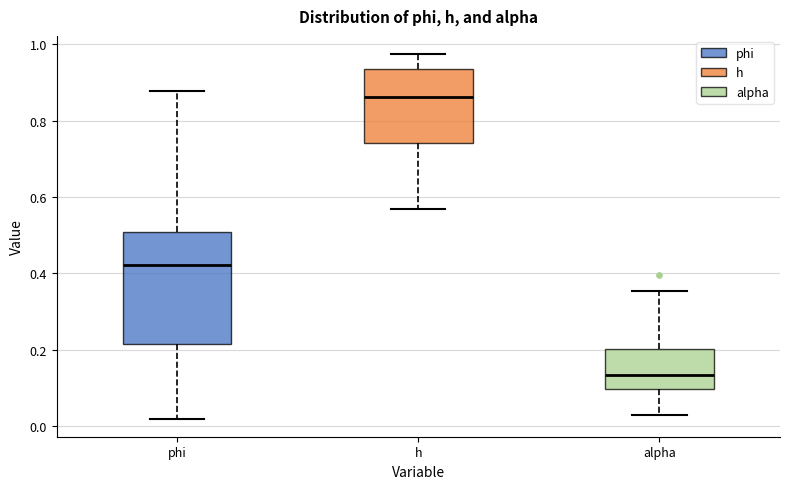

Which box has the highest median line?

h